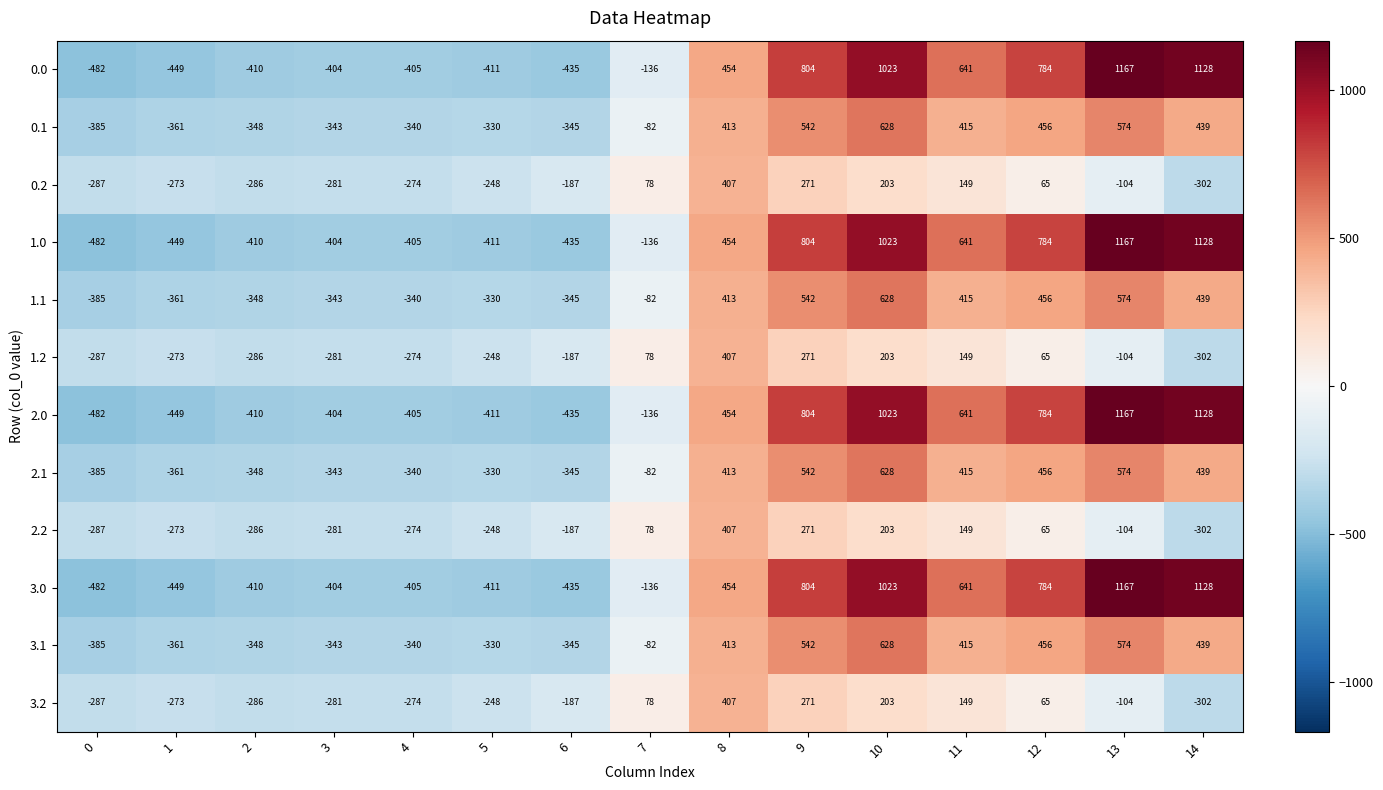

Is it true that 2.2 equals -368 at 5?

False